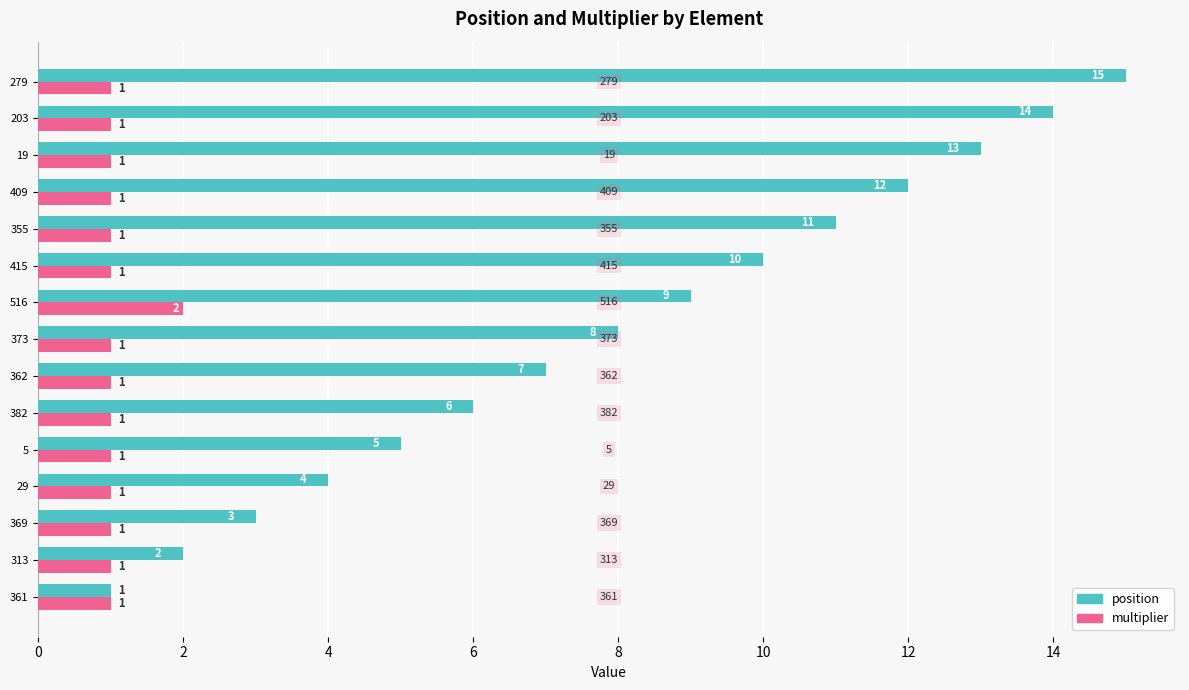

Which series has the largest total across all categories?

position